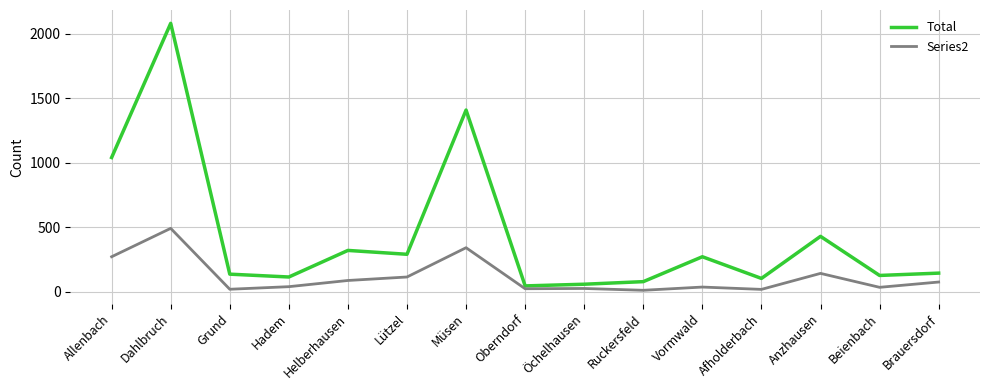

The Series2 series shows 468 at Müsen. True or false?

False